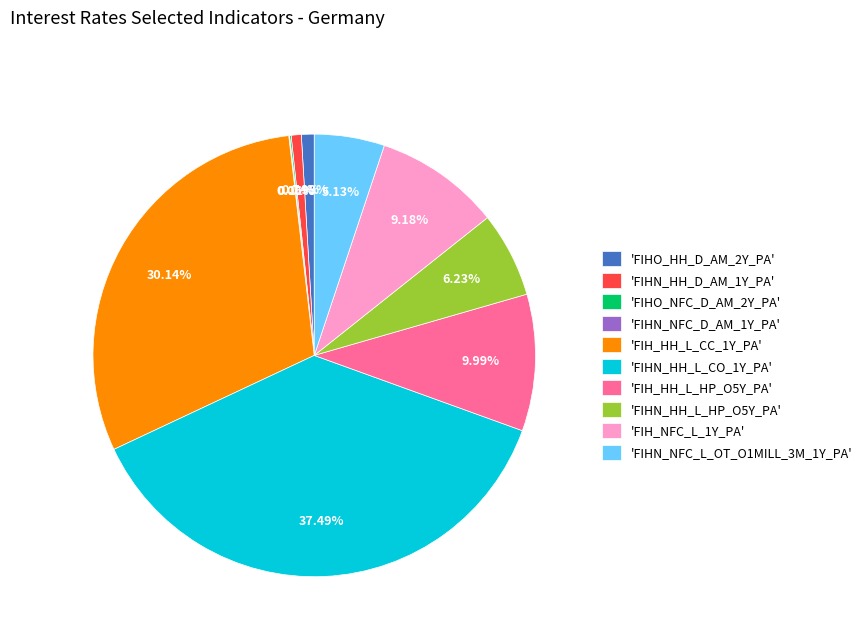

Does 'FIHN_HH_L_CO_1Y_PA' represent more than half of the total?

No